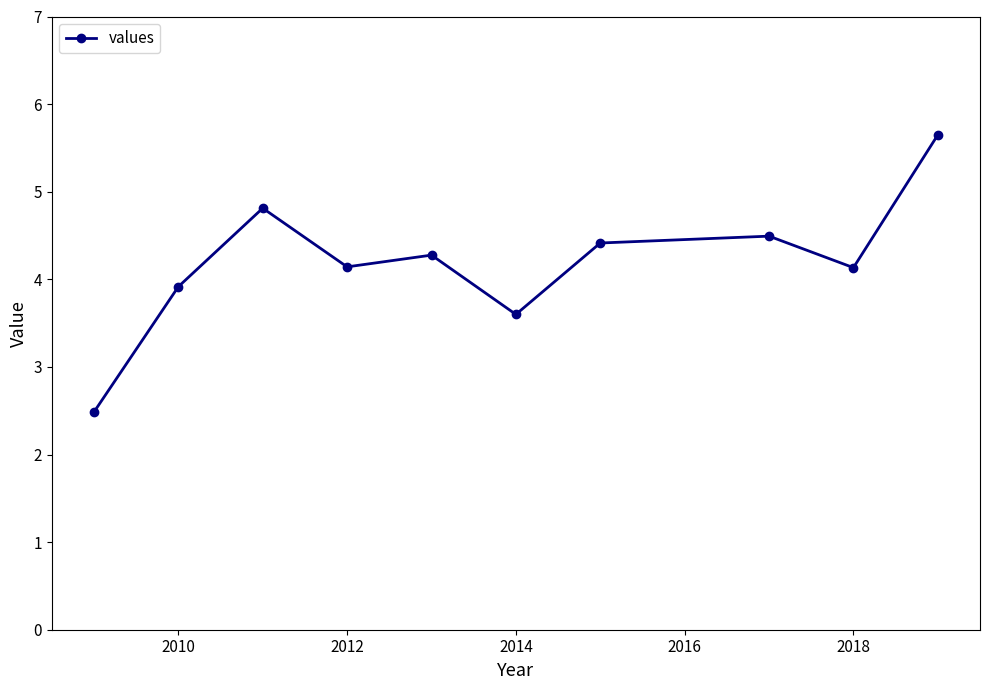

Reading left to right, extract all data points from this chart.

2.5	3.9	4.8	4.1	4.3	3.6	4.4	4.5	4.1	5.6